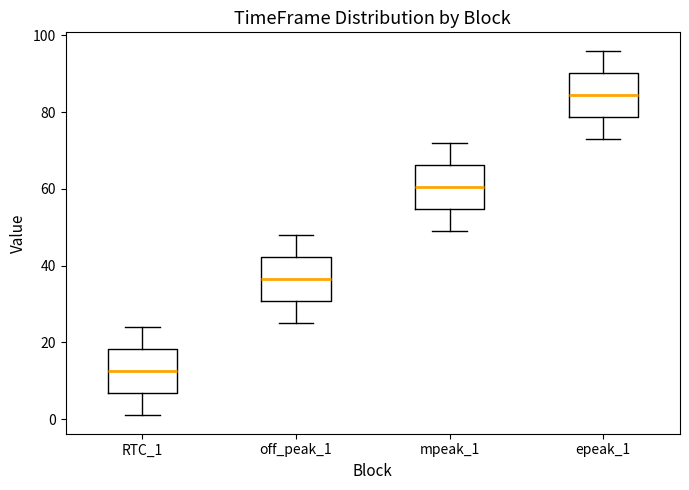

Reading left to right, transcribe this box plot: for each box, give where its median line is, the range the box spans, and where its two whiskers end, as read against the y-axis. The values are not printed on the chart, so give them approximately, as read against the axis.

RTC_1: median 12, box 6 to 18, whiskers 2 to 24
off_peak_1: median 36, box 30 to 42, whiskers 26 to 48
mpeak_1: median 60, box 54 to 66, whiskers 50 to 72
epeak_1: median 84, box 78 to 90, whiskers 74 to 96